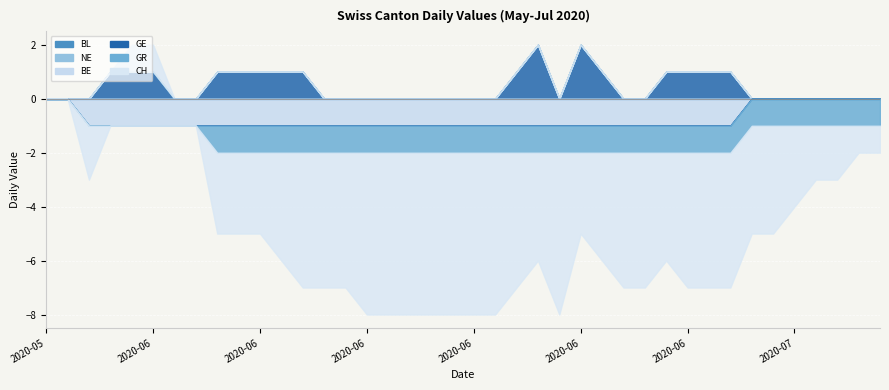

What is the label of the 2nd point from the right?

2020-07-08